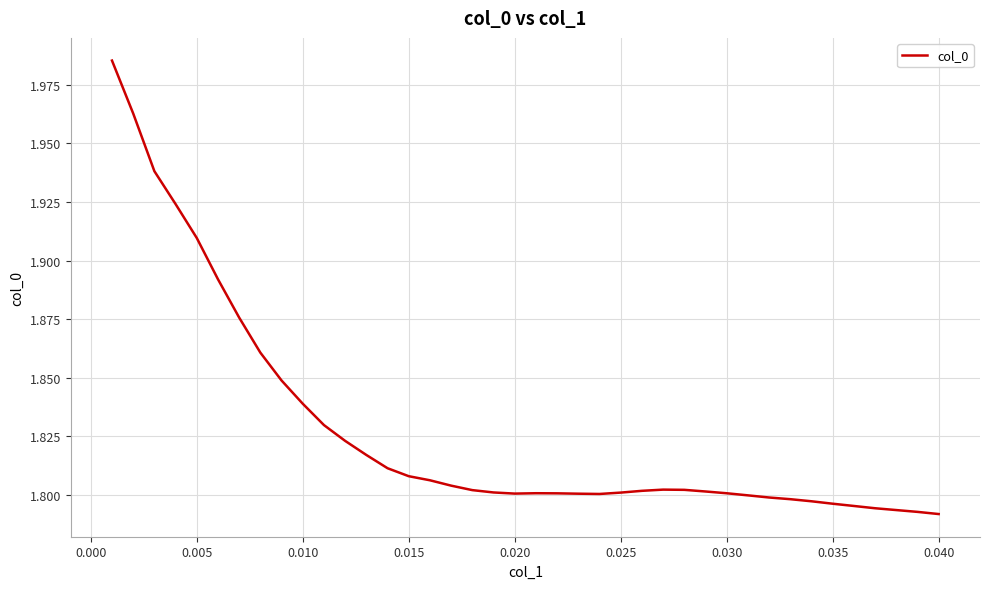

What is the value of the 9th point from the left?

1.8